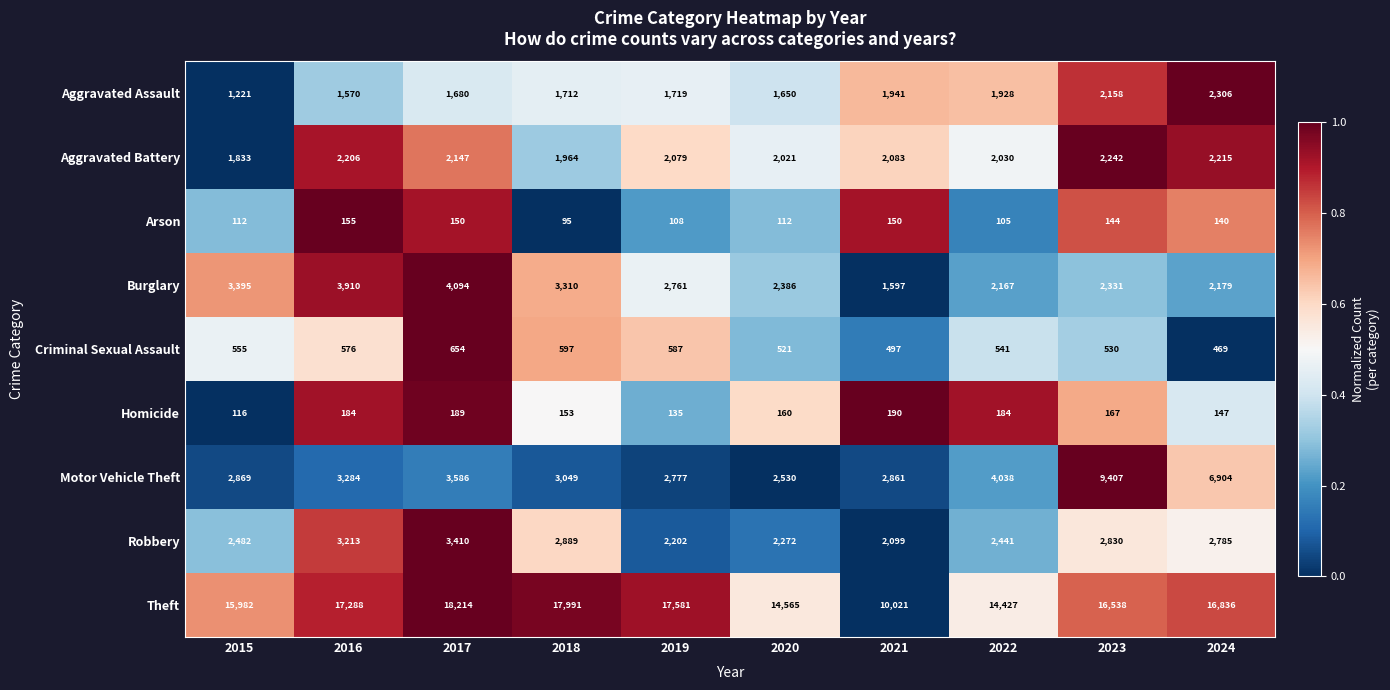

Rank the series at 2016 from highest to lowest value.

Theft, Burglary, Motor Vehicle Theft, Robbery, Aggravated Battery, Aggravated Assault, Criminal Sexual Assault, Homicide, Arson